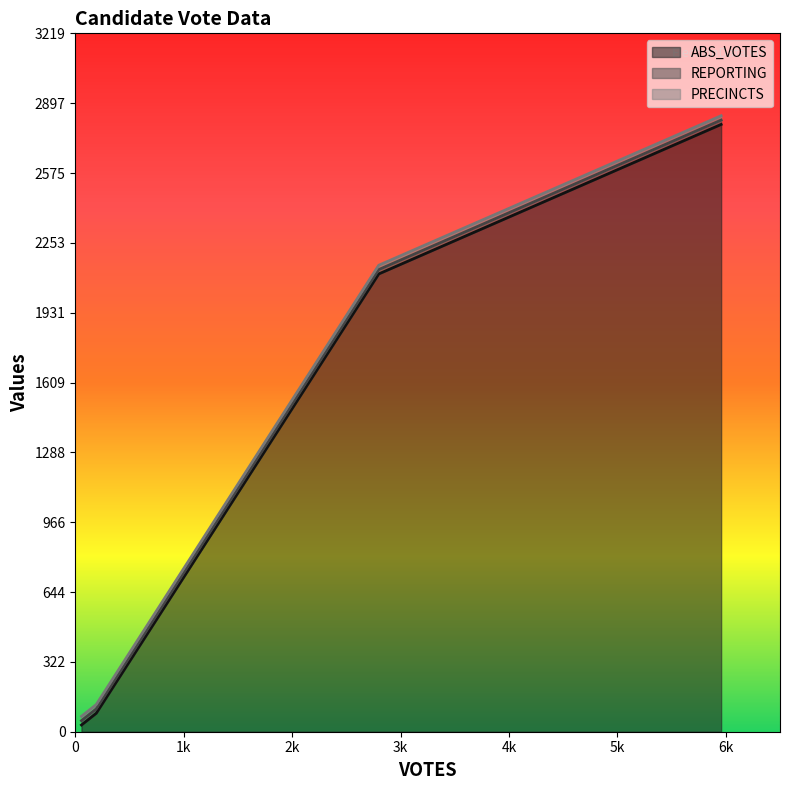

What is the lowest value of the ABS_VOTES series?

31